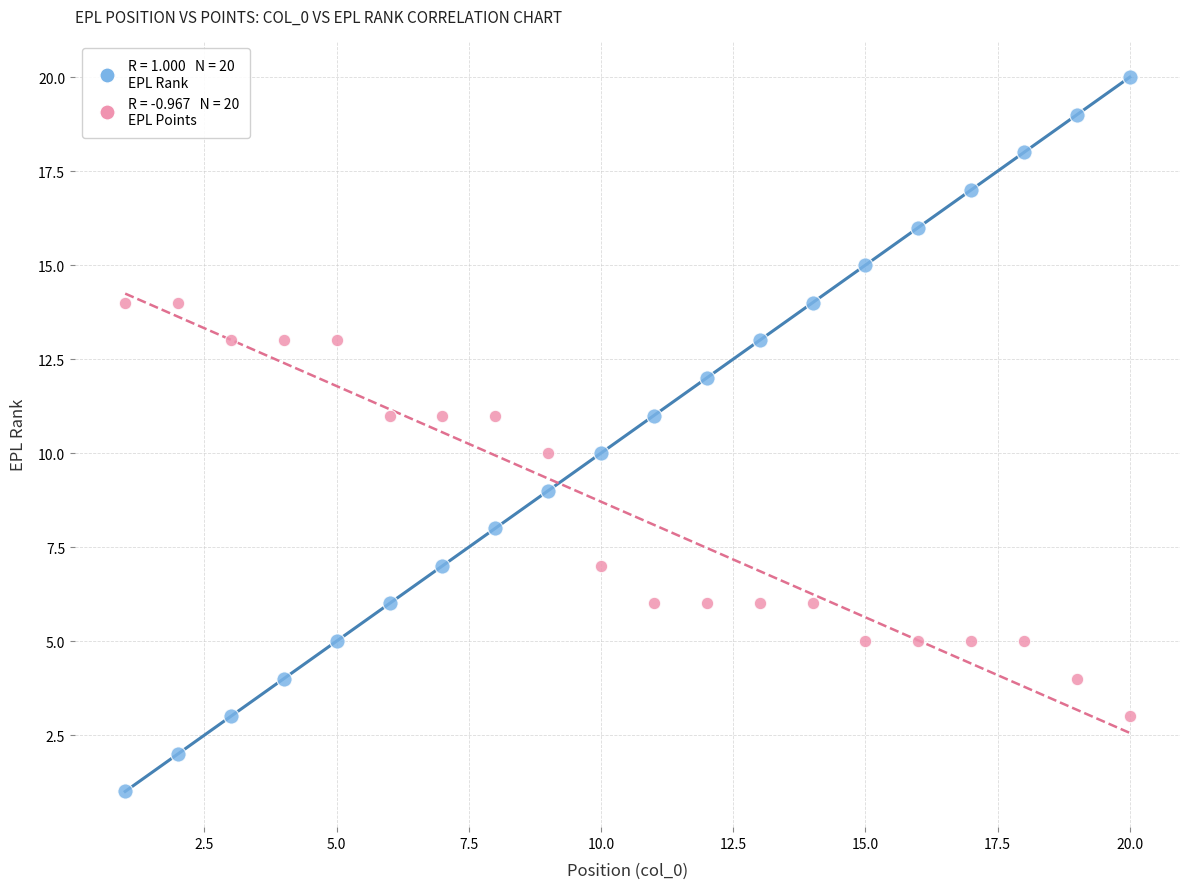

Across all data points, what is the range of Y values (max minus min)?

19